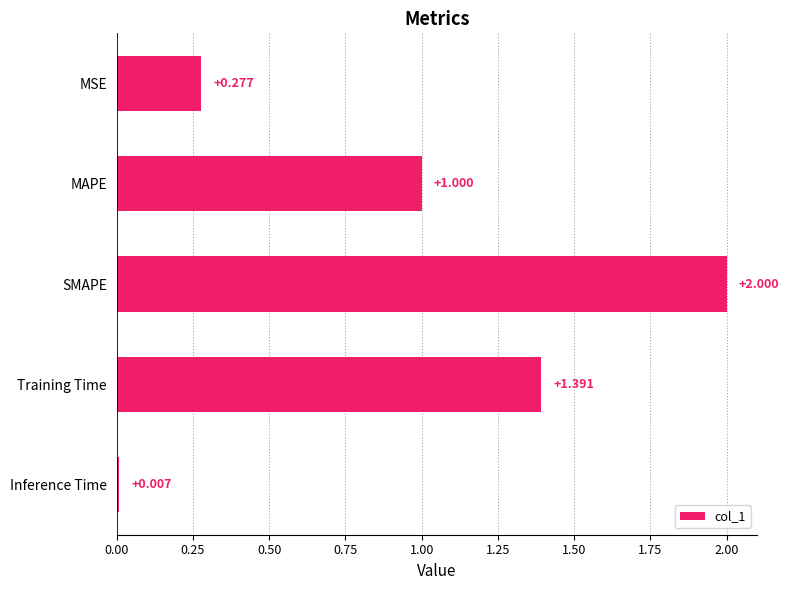

What is the label of the 5th bar from the top?

Inference Time